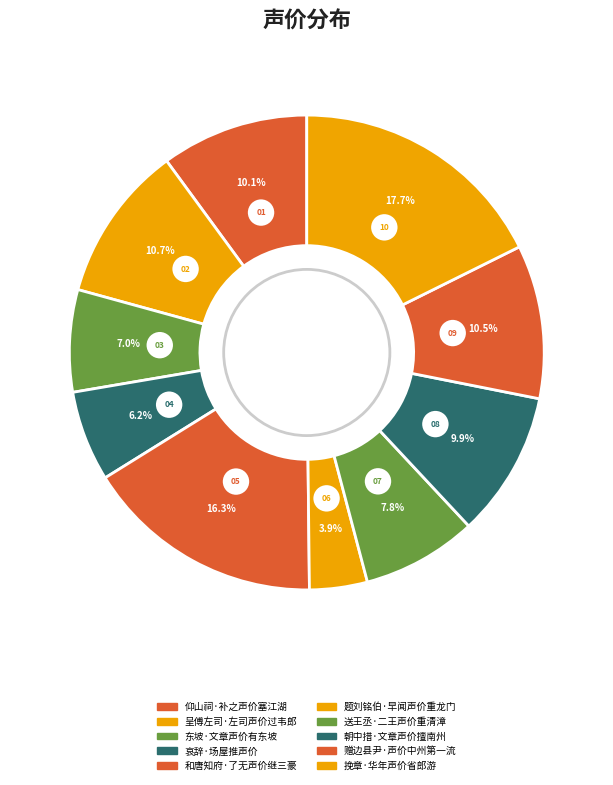

Which category has the smallest portion of the pie?

题刘铭伯·早闻声价重龙门